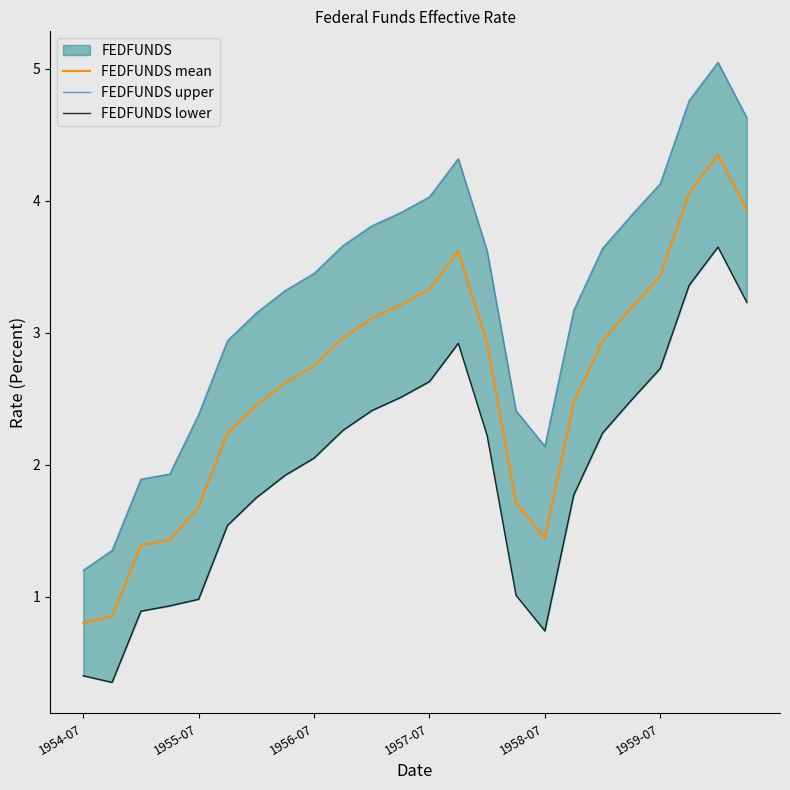

In FEDFUNDS upper, how many points are lower than both neighbors (excluding endpoints)?

1